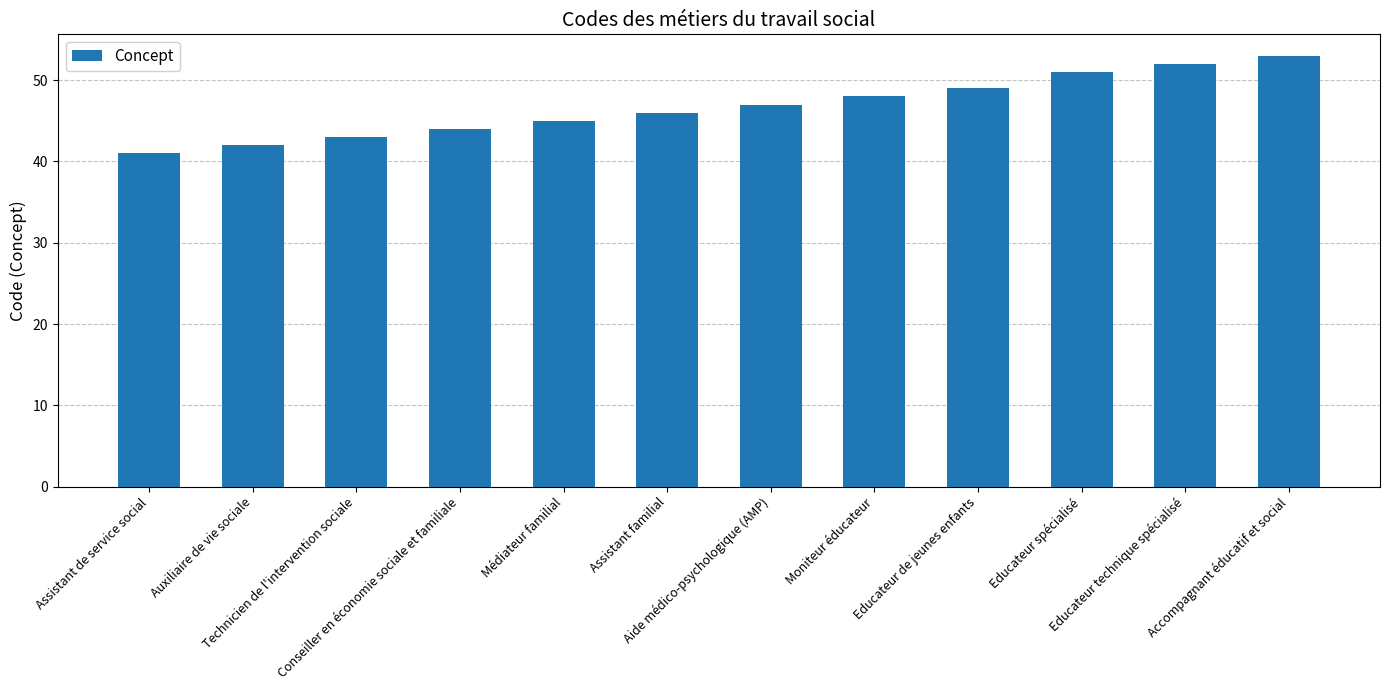

Are the bars grouped side by side (vs. stacked)?

No